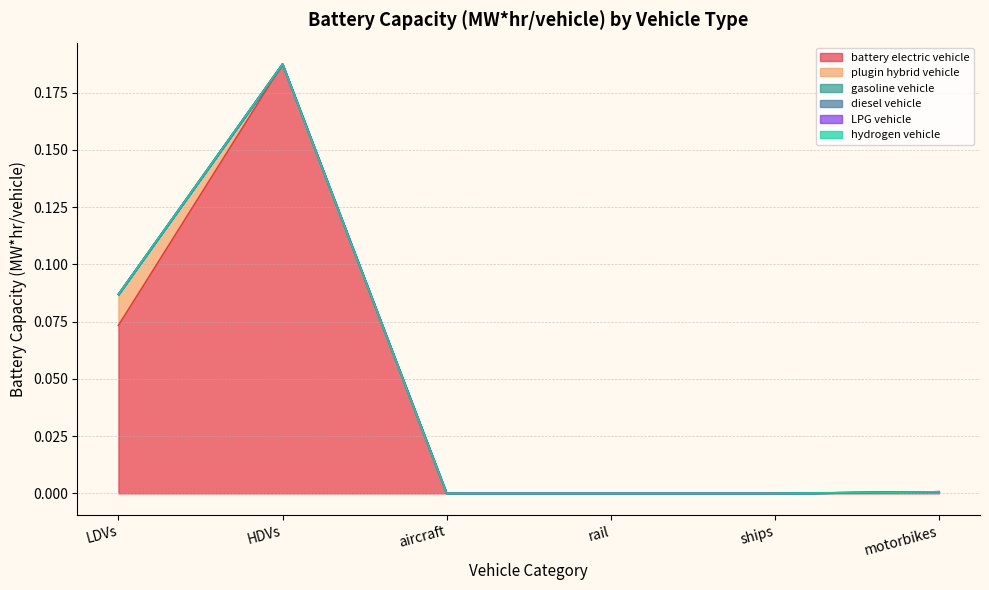

Reading left to right, what are all the values shown in this chart?

battery electric vehicle: LDVs=0.1	HDVs=0.2	aircraft=0.0	rail=0.0	ships=0.0	motorbikes=0.0
plugin hybrid vehicle: LDVs=0.0	HDVs=0.0	aircraft=0.0	rail=0.0	ships=0.0	motorbikes=0.0
gasoline vehicle: LDVs=0.0	HDVs=0.0	aircraft=0.0	rail=0.0	ships=0.0	motorbikes=0.0
diesel vehicle: LDVs=0.0	HDVs=0.0	aircraft=0.0	rail=0.0	ships=0.0	motorbikes=0.0
LPG vehicle: LDVs=0.0	HDVs=0.0	aircraft=0.0	rail=0.0	ships=0.0	motorbikes=0.0
hydrogen vehicle: LDVs=0.0	HDVs=0.0	aircraft=0.0	rail=0.0	ships=0.0	motorbikes=0.0